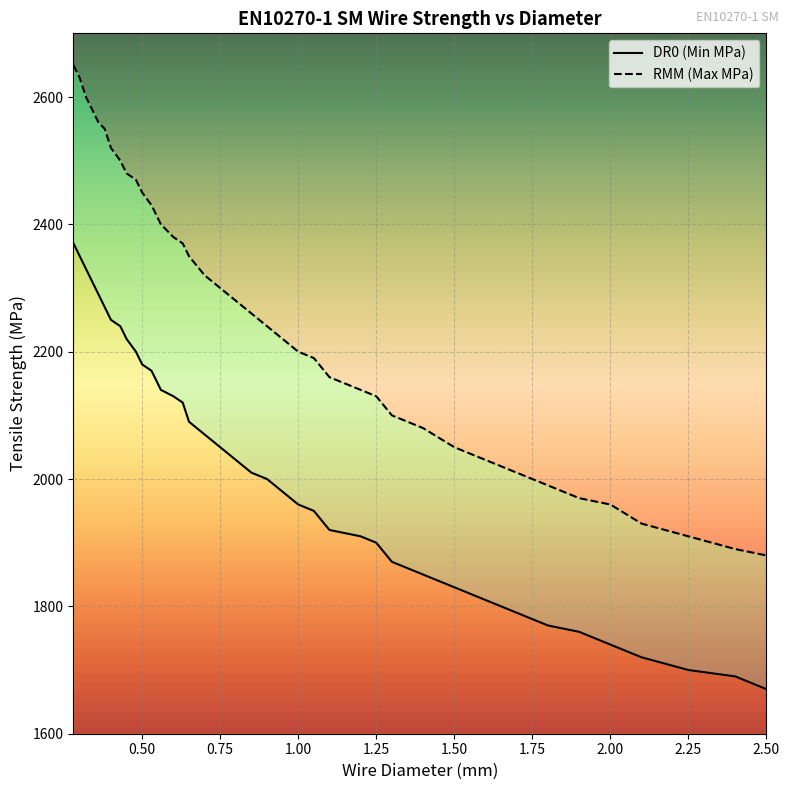

Reading right to left, what are all the values shown in this chart?

DR0 (Min MPa): 1670	1690	1700	1720	1740	1760	1770	1790	1810	1830	1850	1870	1900	1910	1920	1950	1960	1980	2000	2010	2030	2050	2070	2090	2120	2130	2140	2170	2180	2200	2220	2240	2250	2270	2290	2310	2330	2350	2370
RMM (Max MPa): 1880	1890	1910	1930	1960	1970	1990	2010	2030	2050	2080	2100	2130	2140	2160	2190	2200	2220	2240	2260	2280	2300	2320	2350	2370	2380	2400	2430	2450	2470	2480	2500	2520	2550	2560	2580	2600	2630	2650